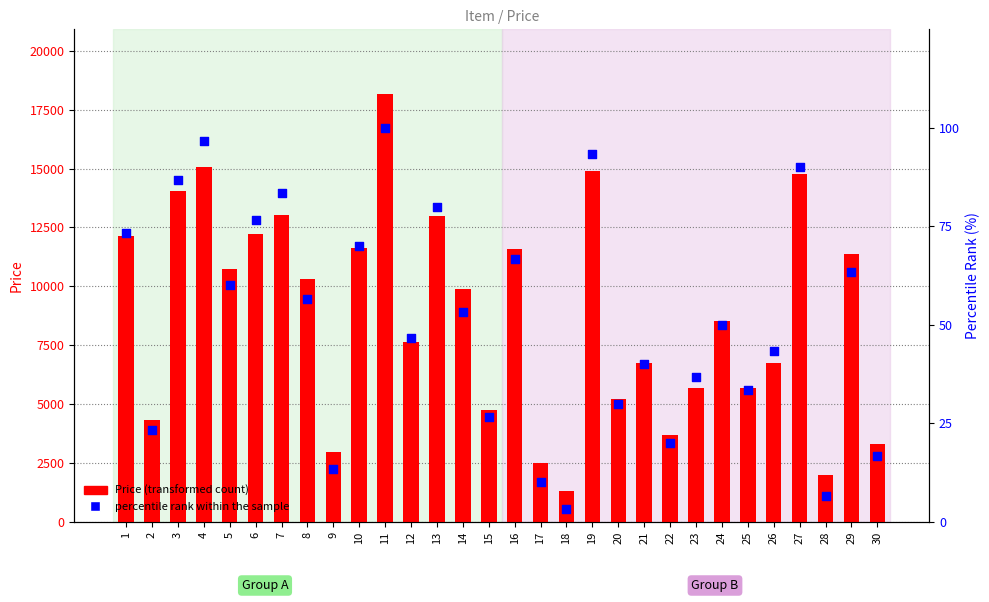

Which series reaches the minimum Y coordinate?

percentile rank within the sample